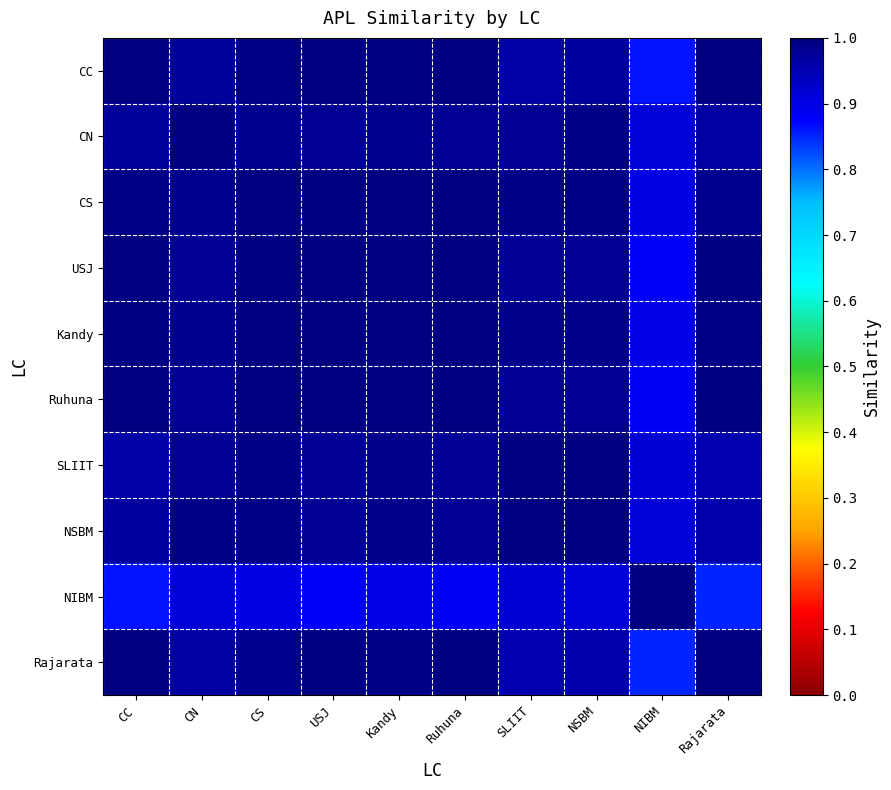

Count the number of data series in this chart.

10